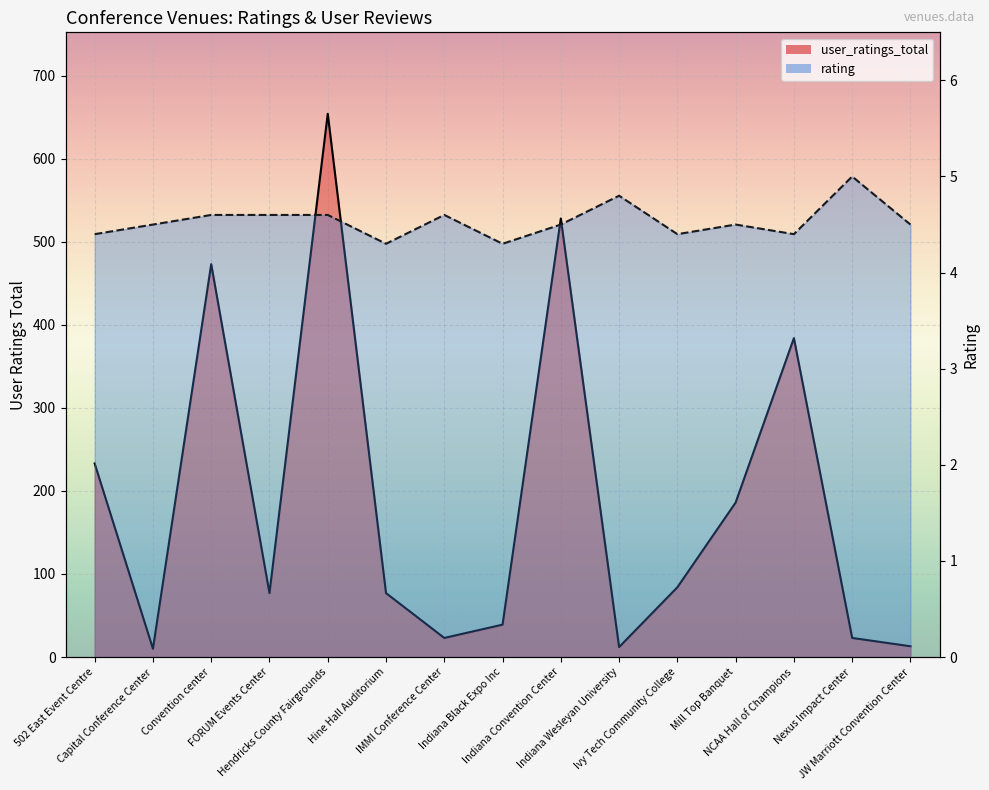

The value of user_ratings_total at 502 East Event Centre is 233.0. True or false?

True